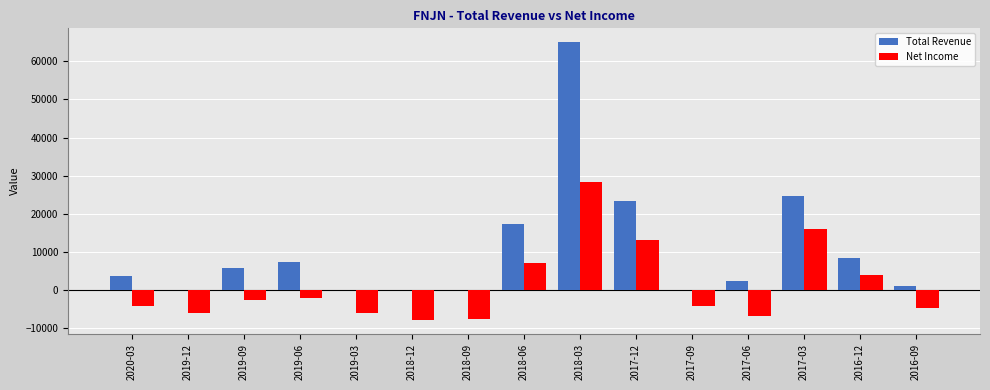

What are all the series names shown in the legend?

Total Revenue, Net Income